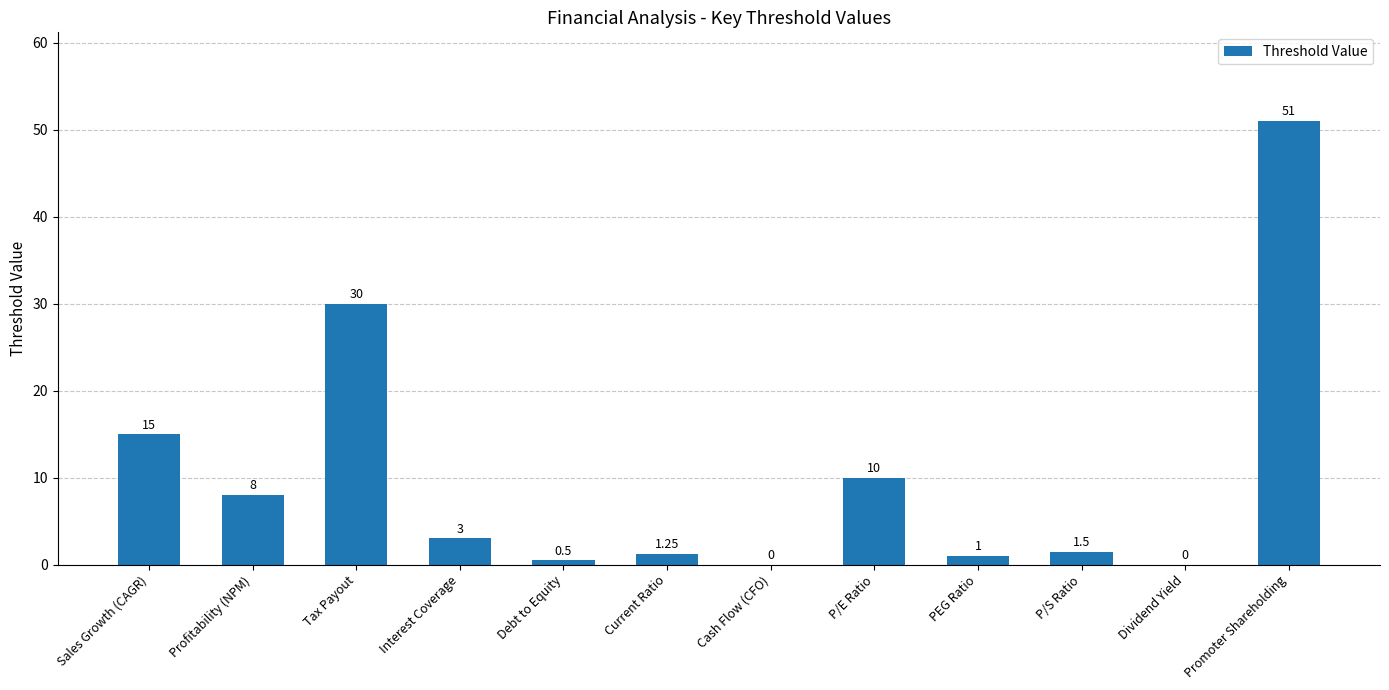

What is the change in value from Interest Coverage to P/S Ratio?

-1.5